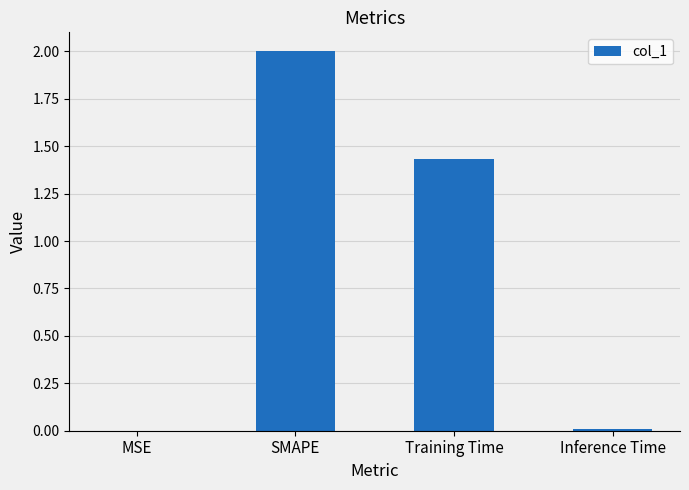

Which label corresponds to the largest value in the chart?

SMAPE